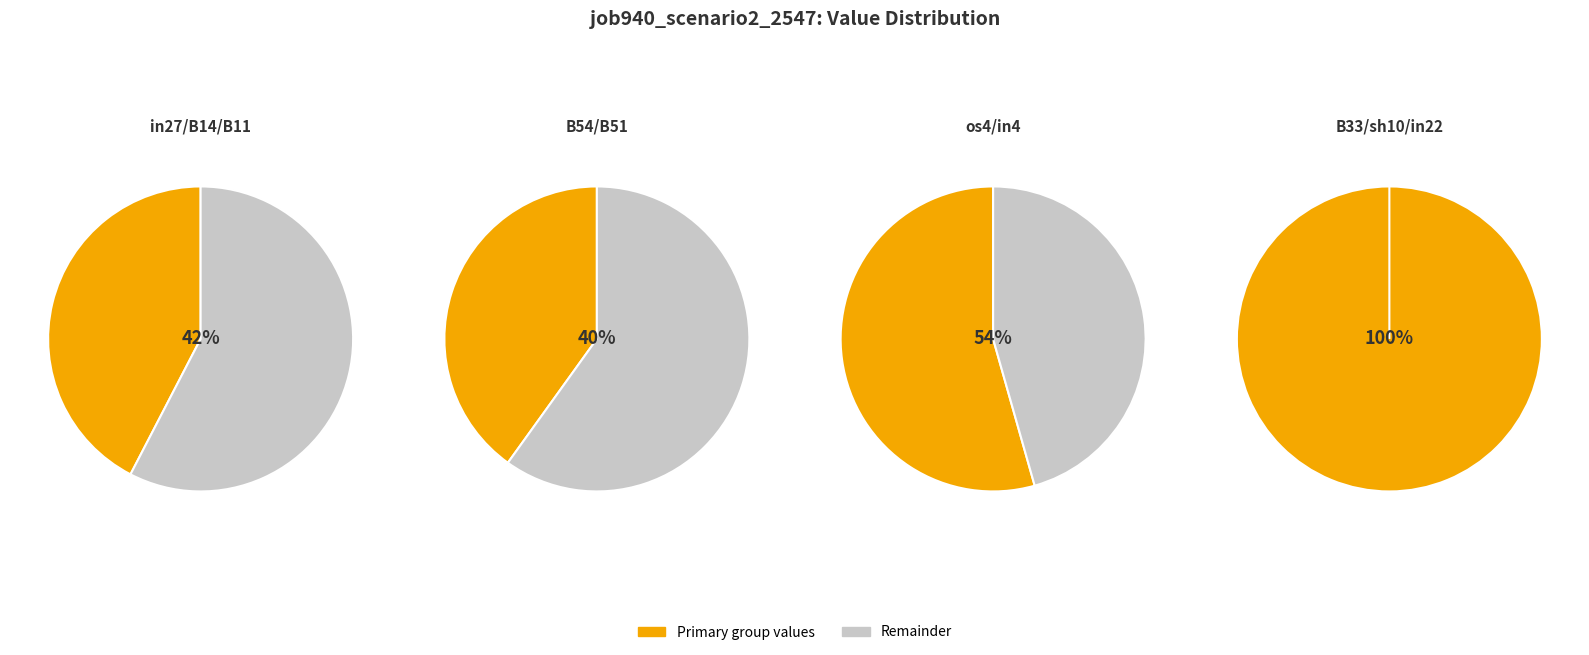

True or false: sh10 accounts for 11% of the total.

True